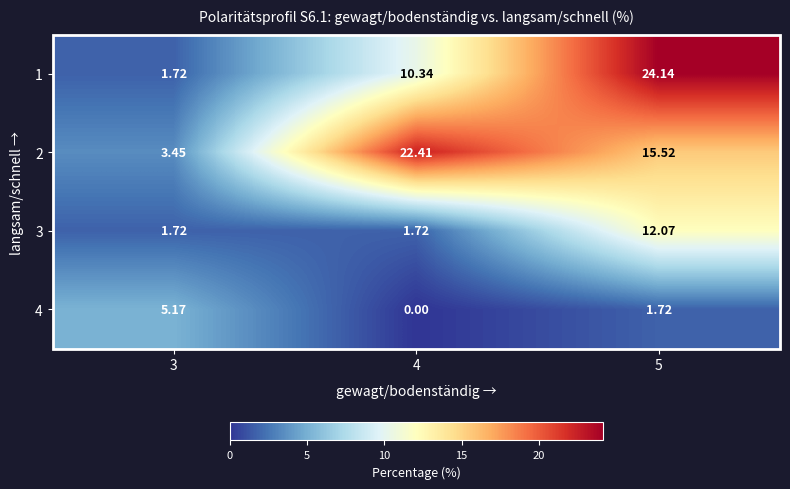

At which category does the chart reach its minimum across all series?

4